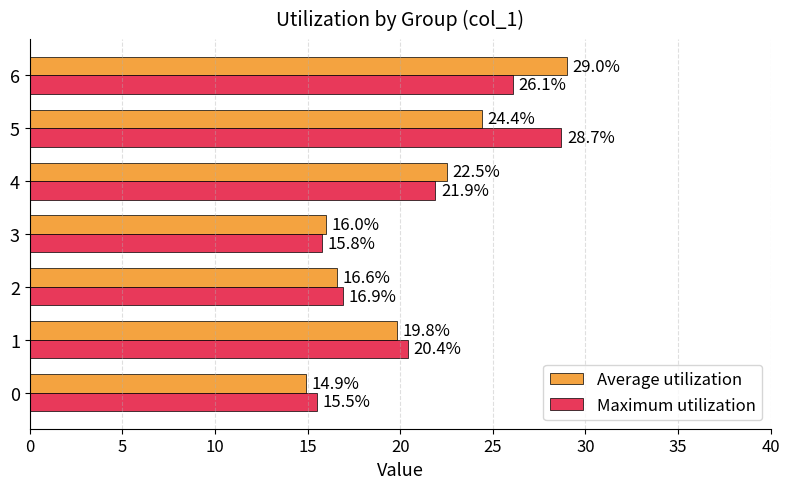

What are all the series names shown in the legend?

Average utilization, Maximum utilization